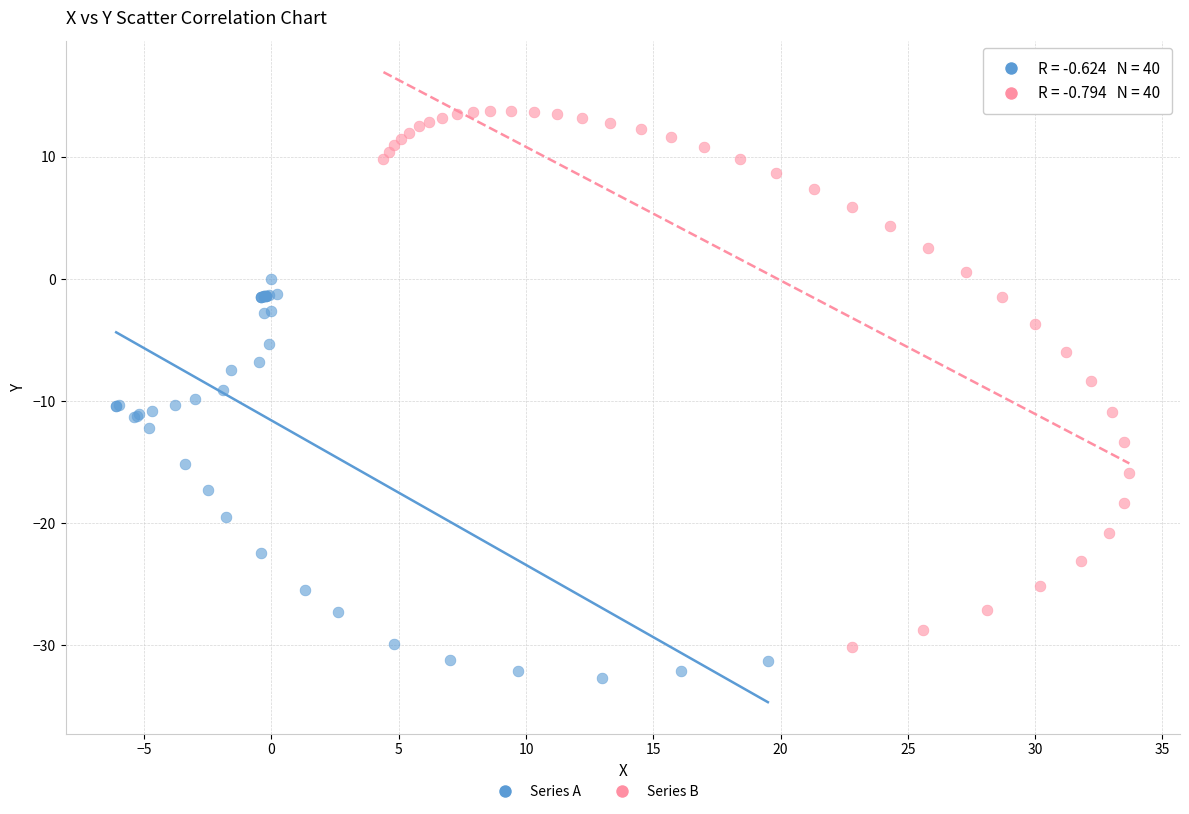

Which series contains the highest Y value?

Series B